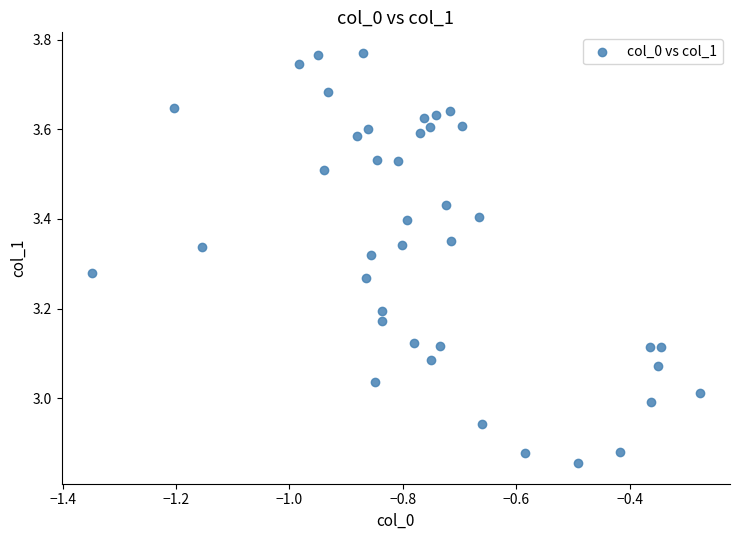

What is the range of Y values (max minus min)?

0.9